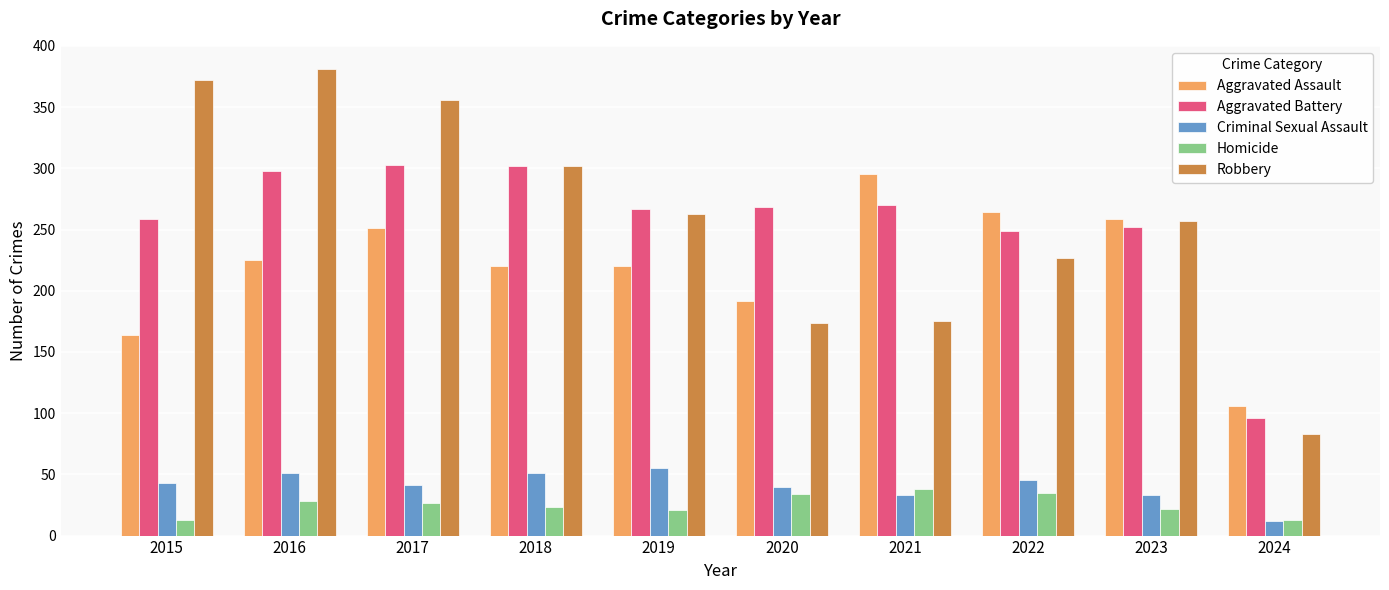

How many bars are there in each group?

5